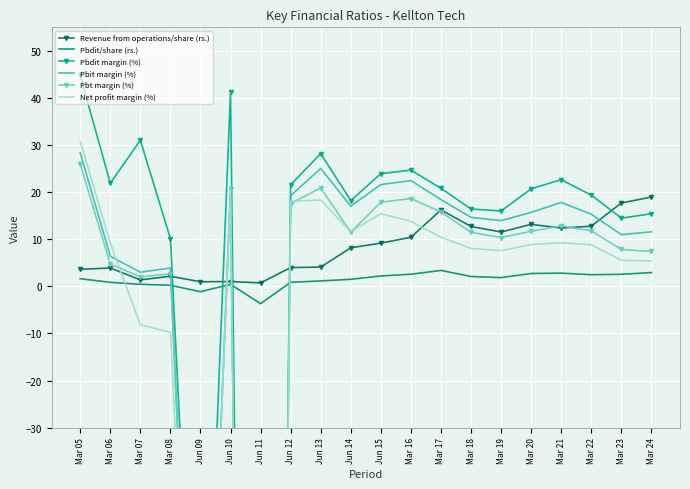

What is the difference between the maximum and minimum values in the Pbdit margin (%) series?

548.6